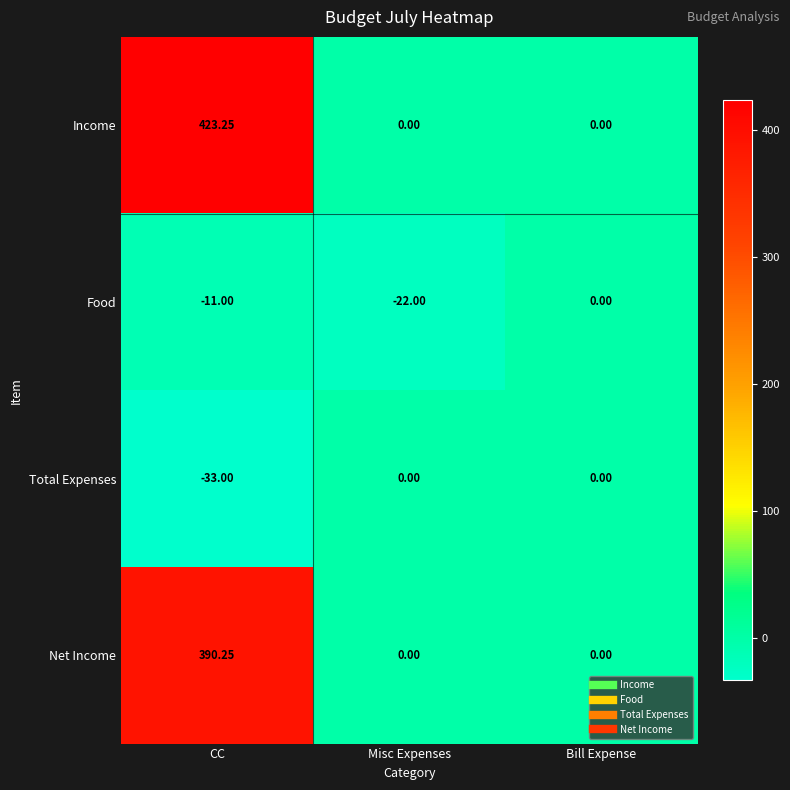

Which series has the largest range (max minus min)?

Income